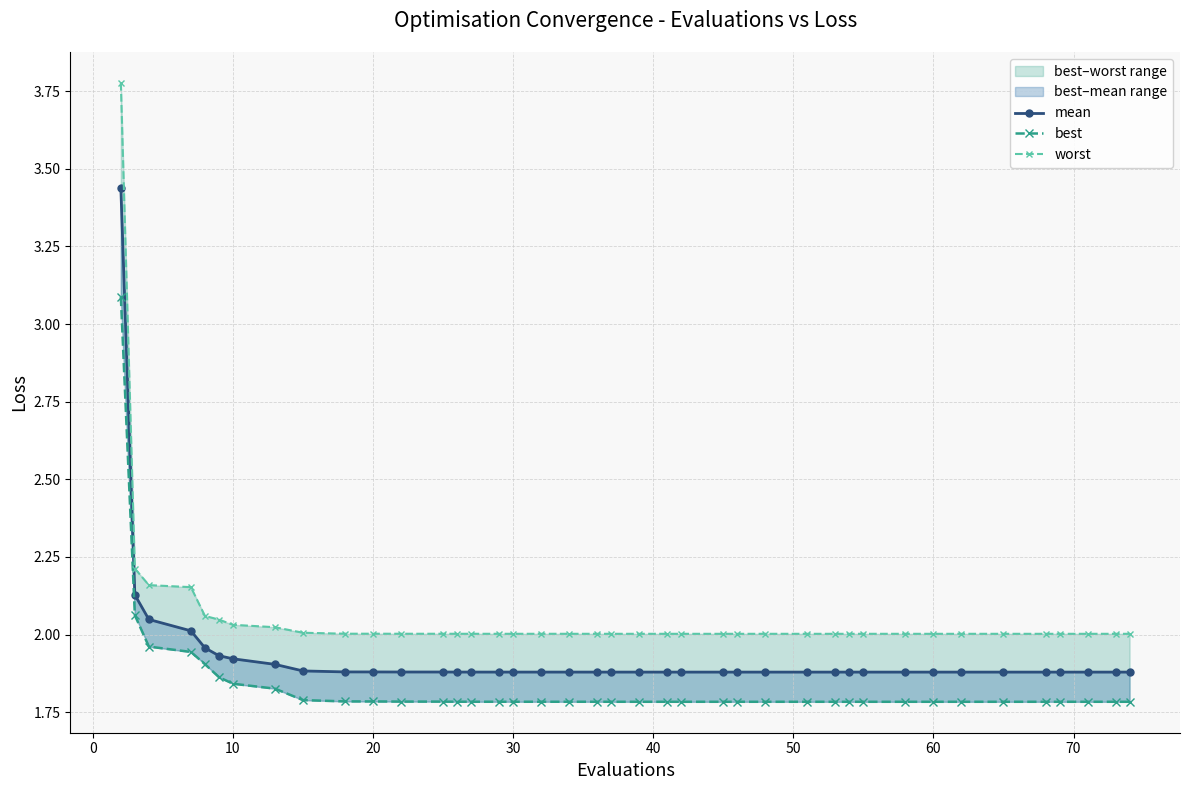

What is the spread (max minus min) of values at 70?

0.2